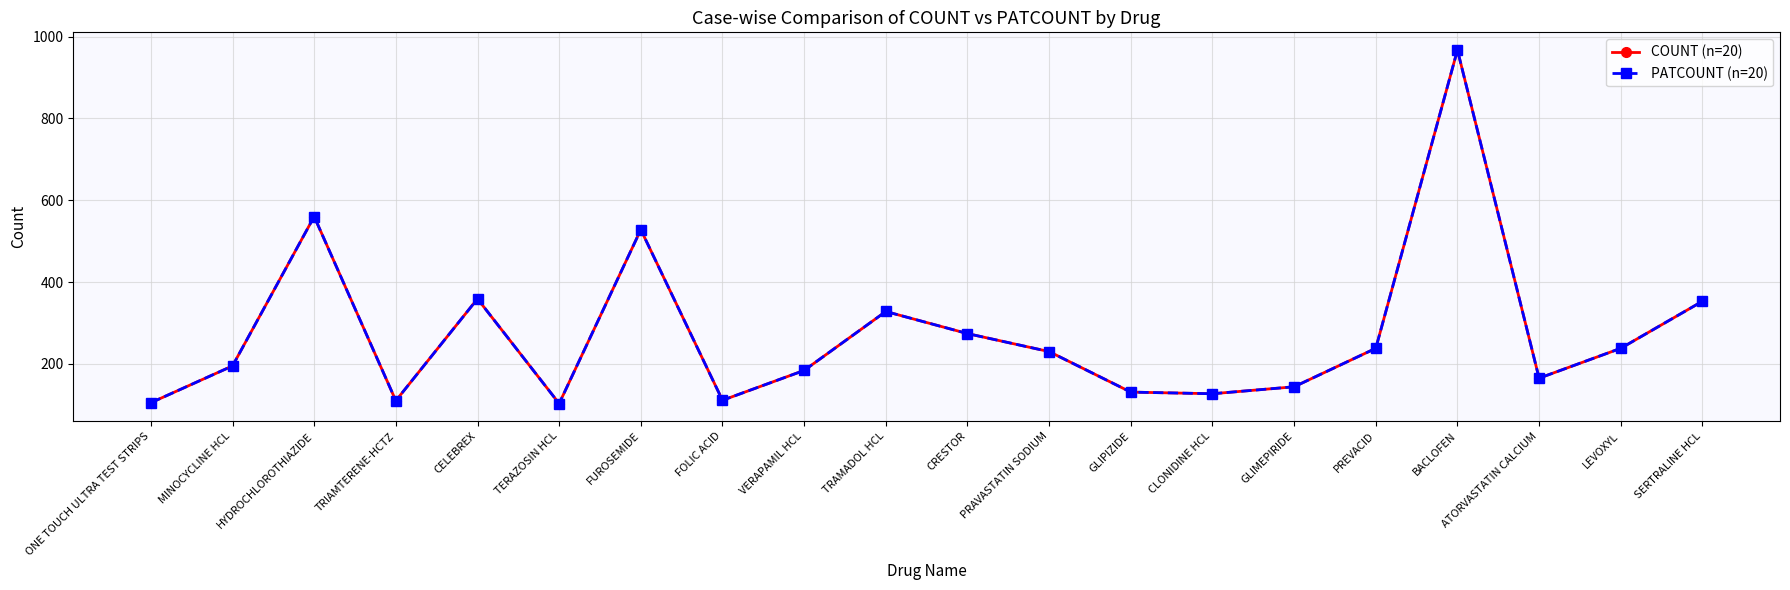

What is the total value across all series at HYDROCHLOROTHIAZIDE?

1120